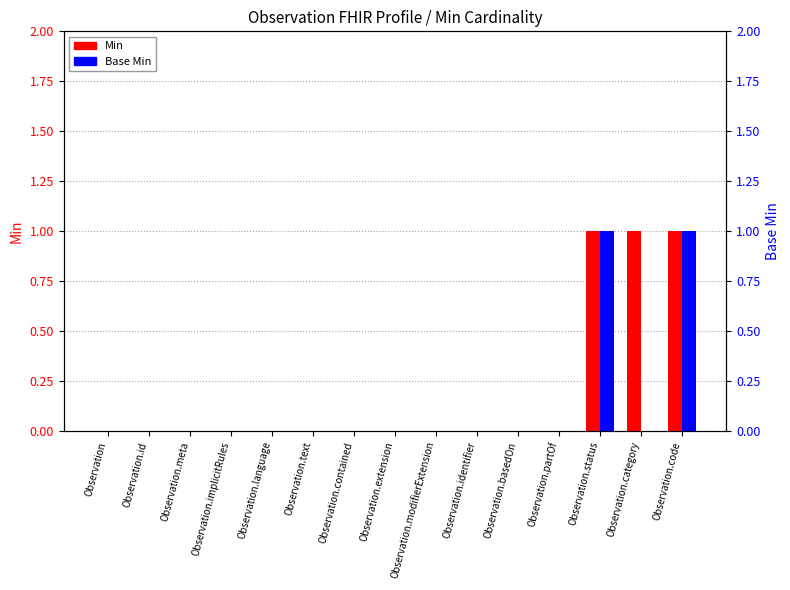

Reading left to right, transcribe all the data shown in this chart.

Min: Observation=0	Observation.id=0	Observation.meta=0	Observation.implicitRules=0	Observation.language=0	Observation.text=0	Observation.contained=0	Observation.extension=0	Observation.modifierExtension=0	Observation.identifier=0	Observation.basedOn=0	Observation.partOf=0	Observation.status=1	Observation.category=1	Observation.code=1
Base Min: Observation=0	Observation.id=0	Observation.meta=0	Observation.implicitRules=0	Observation.language=0	Observation.text=0	Observation.contained=0	Observation.extension=0	Observation.modifierExtension=0	Observation.identifier=0	Observation.basedOn=0	Observation.partOf=0	Observation.status=1	Observation.category=0	Observation.code=1